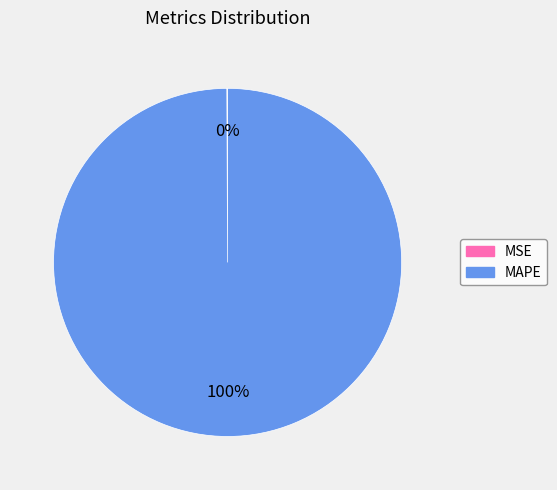

Is it true that MAPE is 100% of the pie?

True